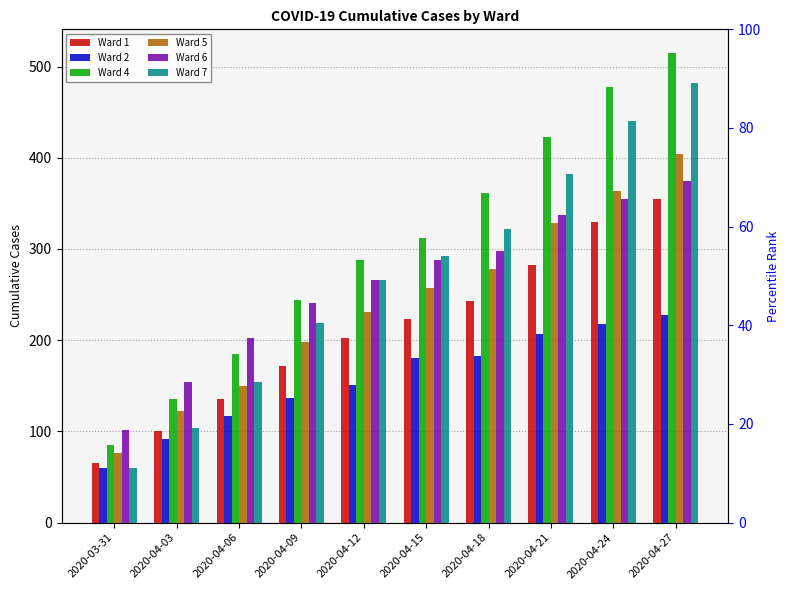

How many values in the Ward 2 series exceed 180?

4